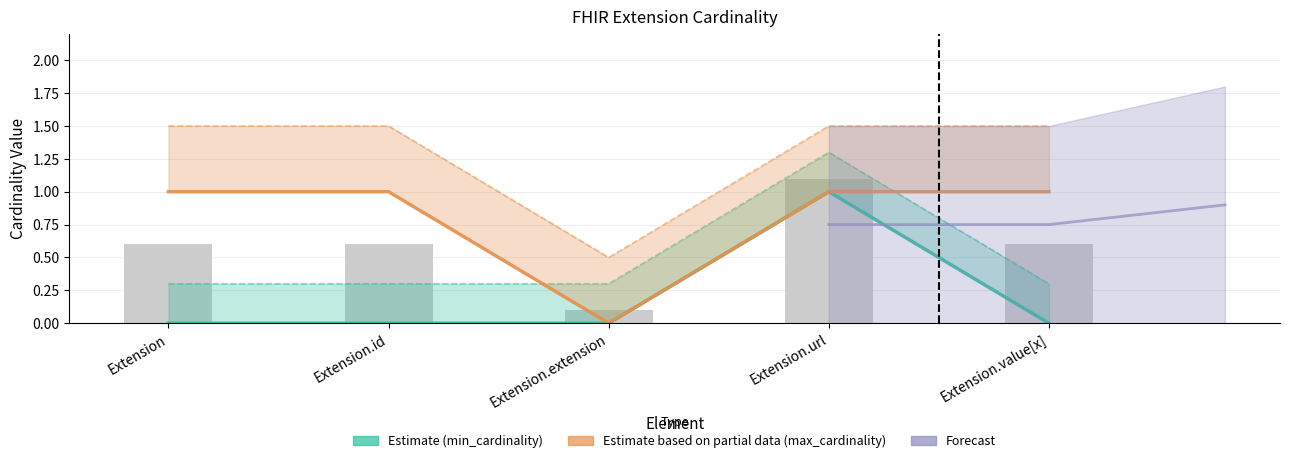

Count the max_cardinality values in the range 1 to 2.

4